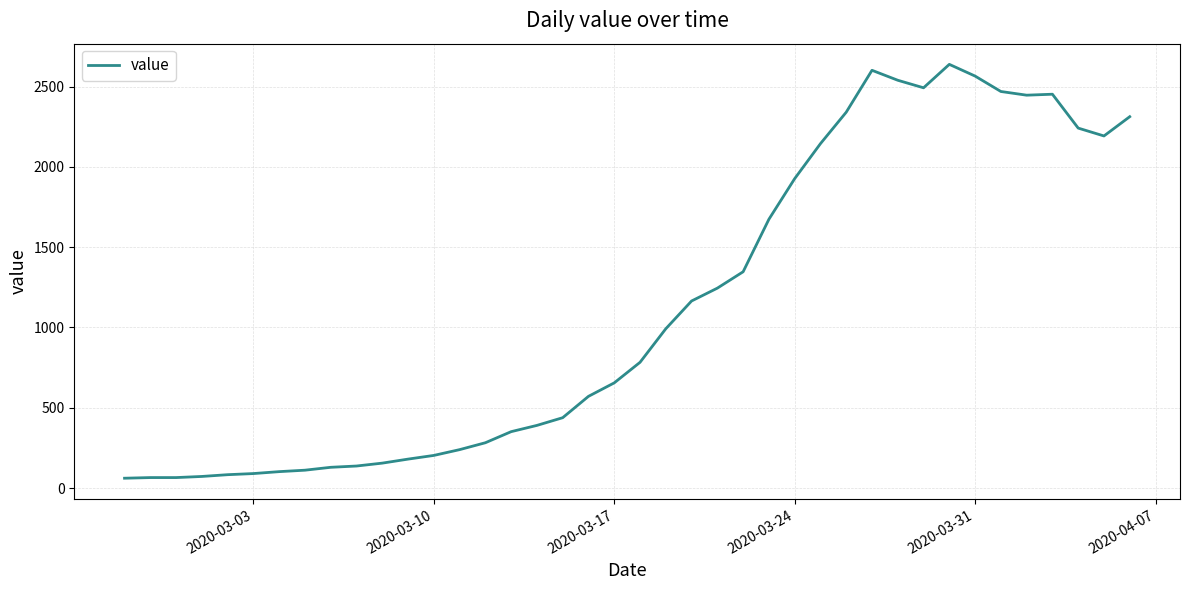

What is the difference between the maximum and minimum values?

2578